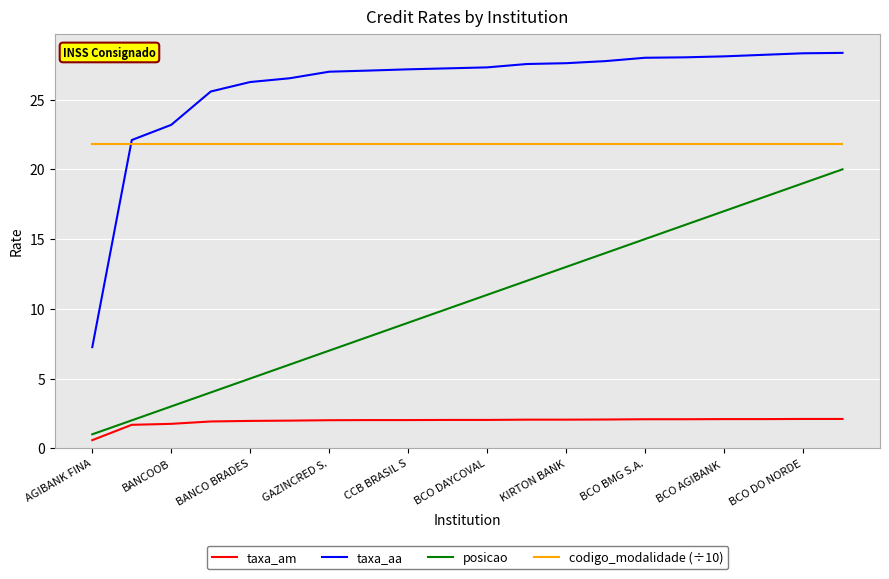

What is the average value of the taxa_aa series?

25.9